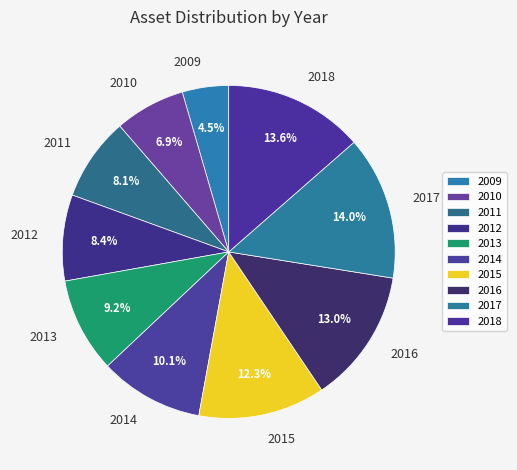

What is the ratio of the value at 2017 to the value at 2012?

1.7